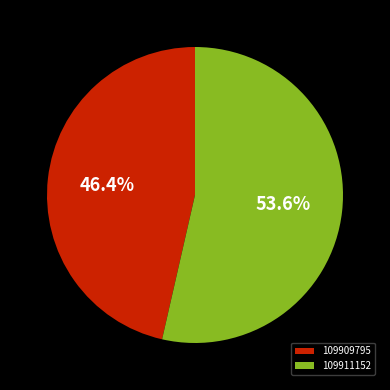

The 109909795 slice represents 46% of the pie. True or false?

True